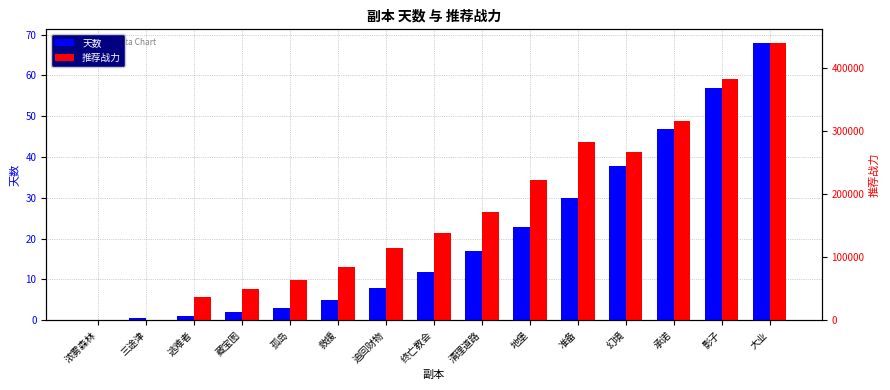

What is the difference between the highest and lowest values at 孤岛?

63997.1